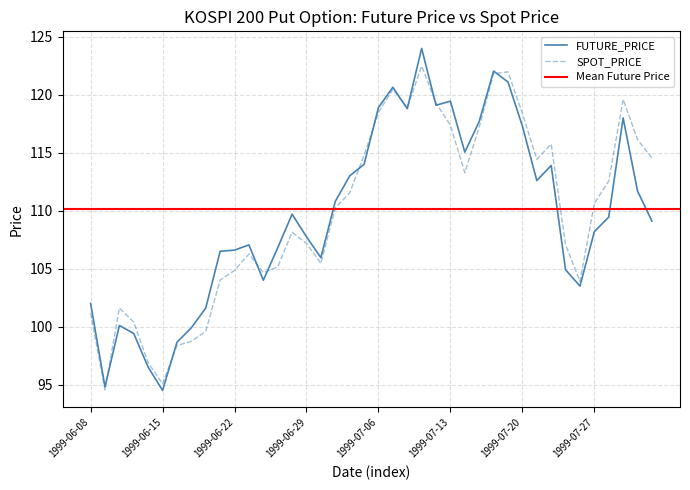

How many categories are shown in the chart?

40